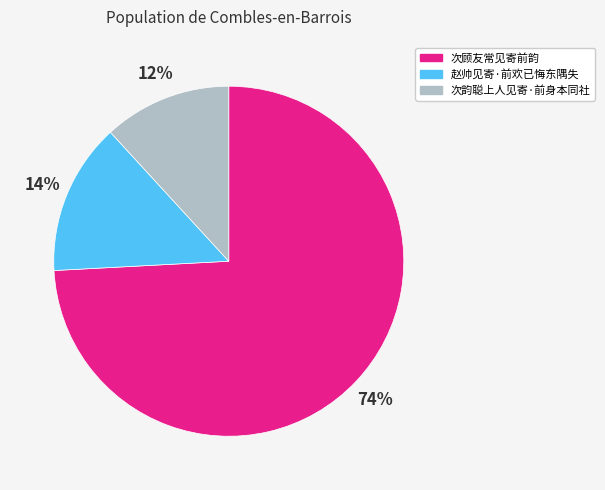

To the nearest percent, what percentage of the pie is 次顾友常见寄前韵?

74%